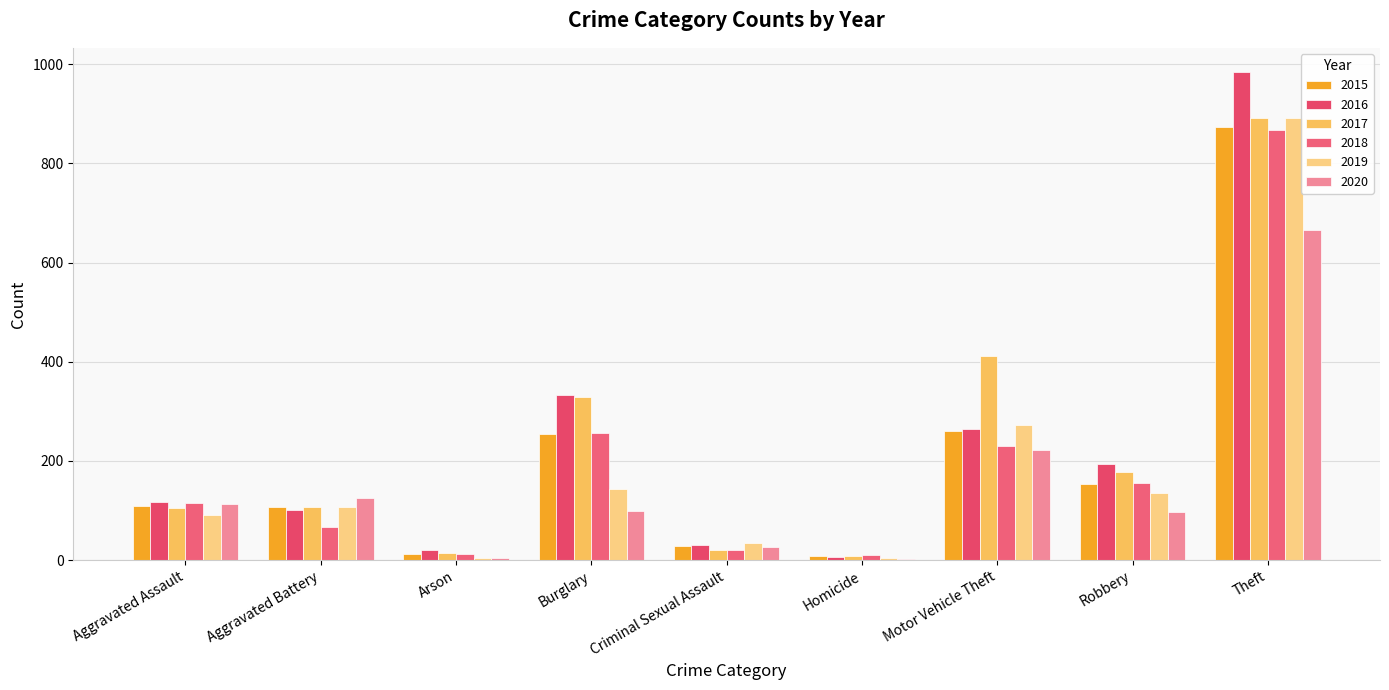

What is the difference between the maximum and minimum values in the 2016 series?

977